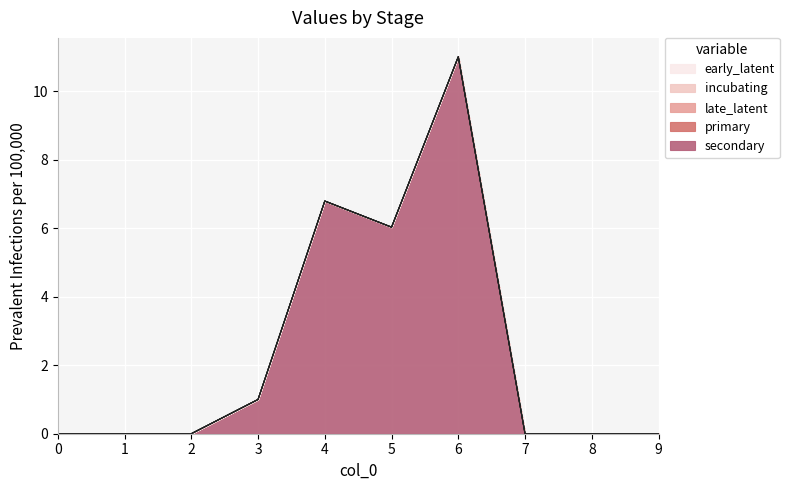

True or false: incubating and late_latent intersect in this chart.

False